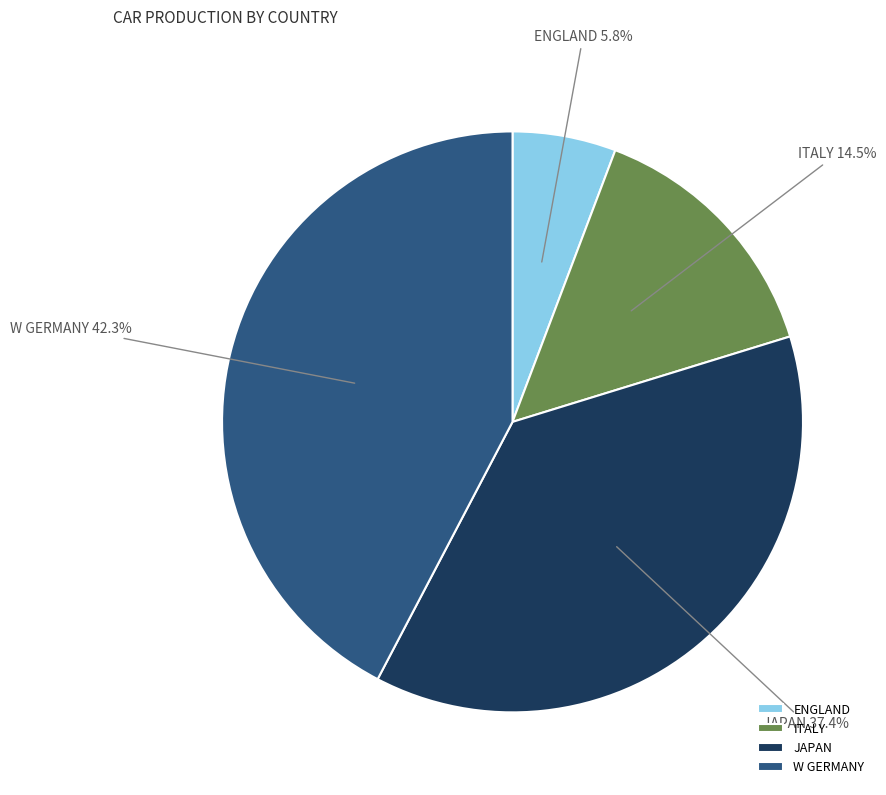

What is the ratio of the value at ITALY to the value at W GERMANY?

0.3